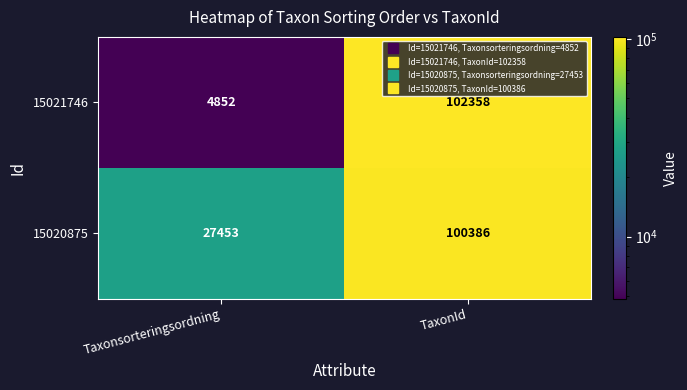

The value of 15021746 at Taxonsorteringsordning is 4852. True or false?

True